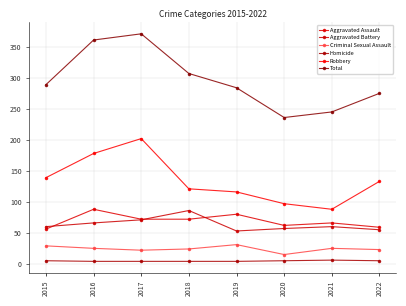

Count the number of data series in this chart.

6